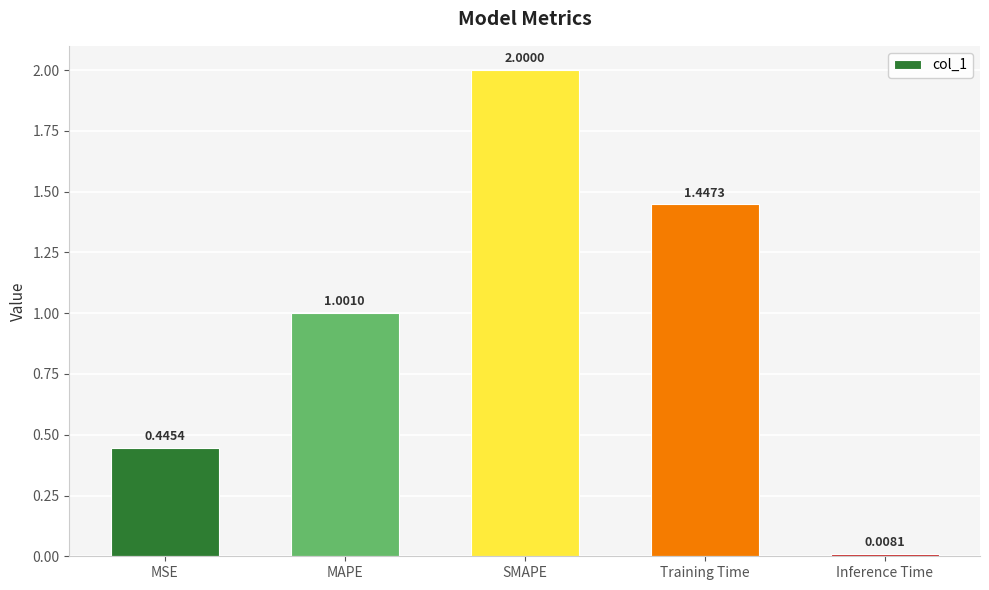

Between MAPE and SMAPE, which is larger?

SMAPE